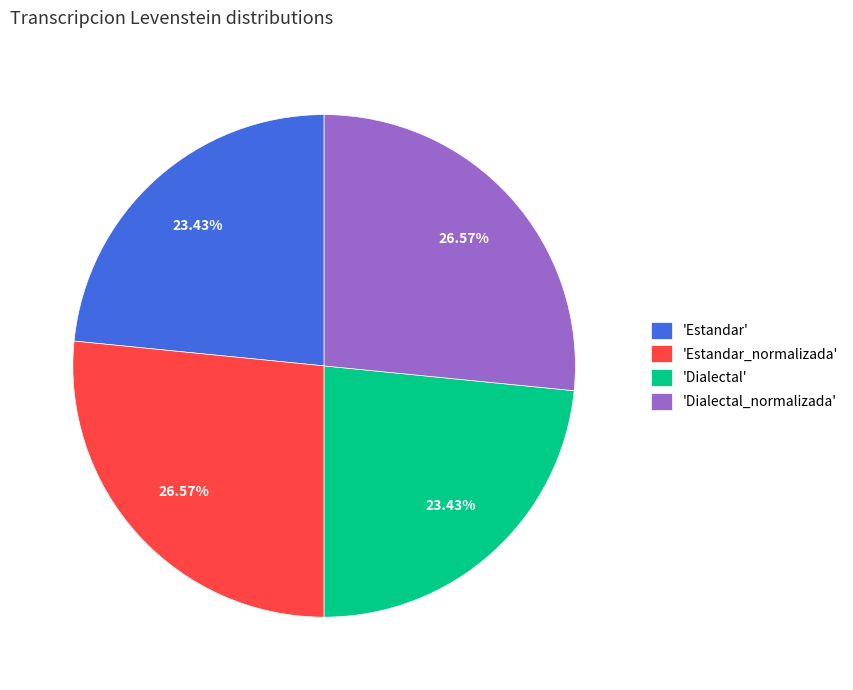

Do 'Estandar_normalizada' and 'Dialectal_normalizada' together represent more than half of the pie?

Yes